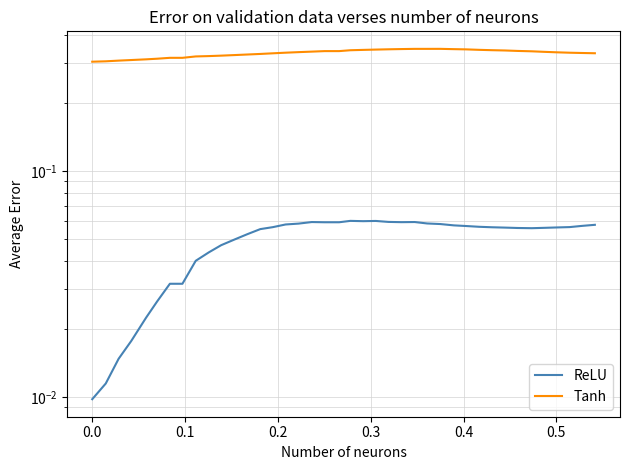

What is the value of the Tanh point at the 40th from the left?

0.3